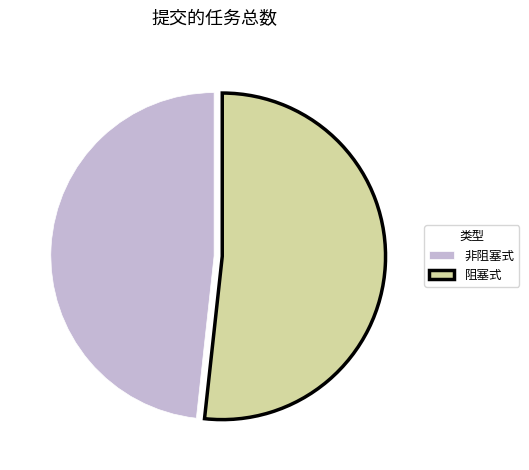

Is 阻塞式 the majority of the pie?

Yes